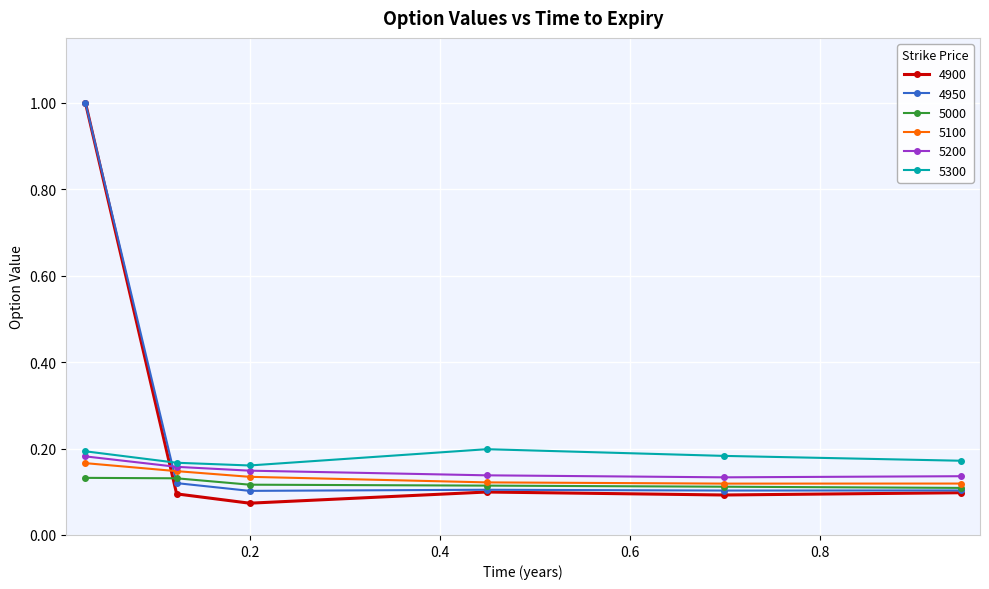

How many 5000 values are between 0 and 1?

6